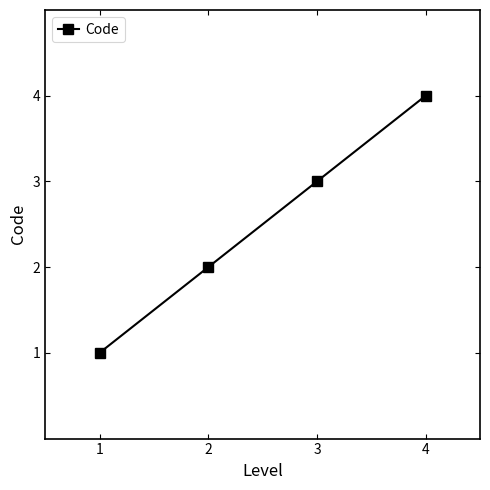

True or false: the data shows 3 at 3.

True